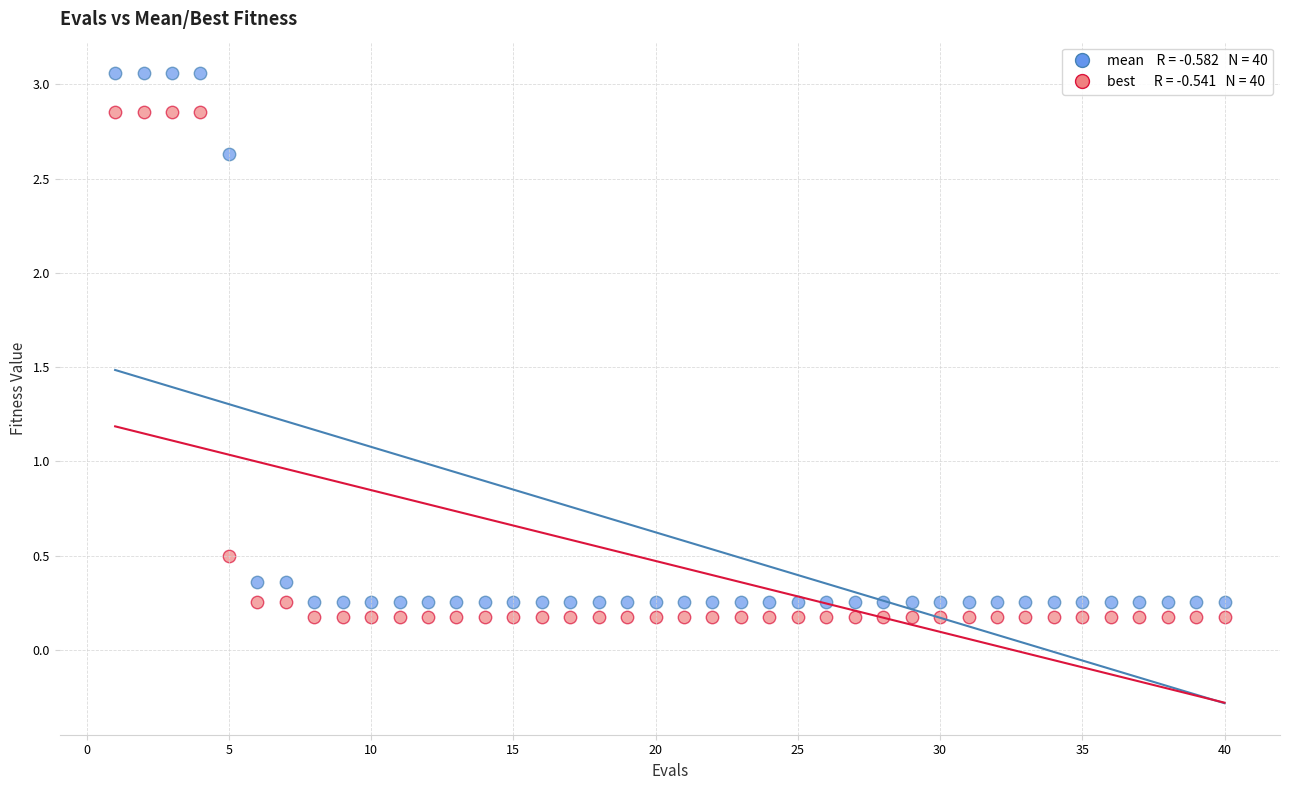

Across all data points, what is the range of X values (max minus min)?

39.0